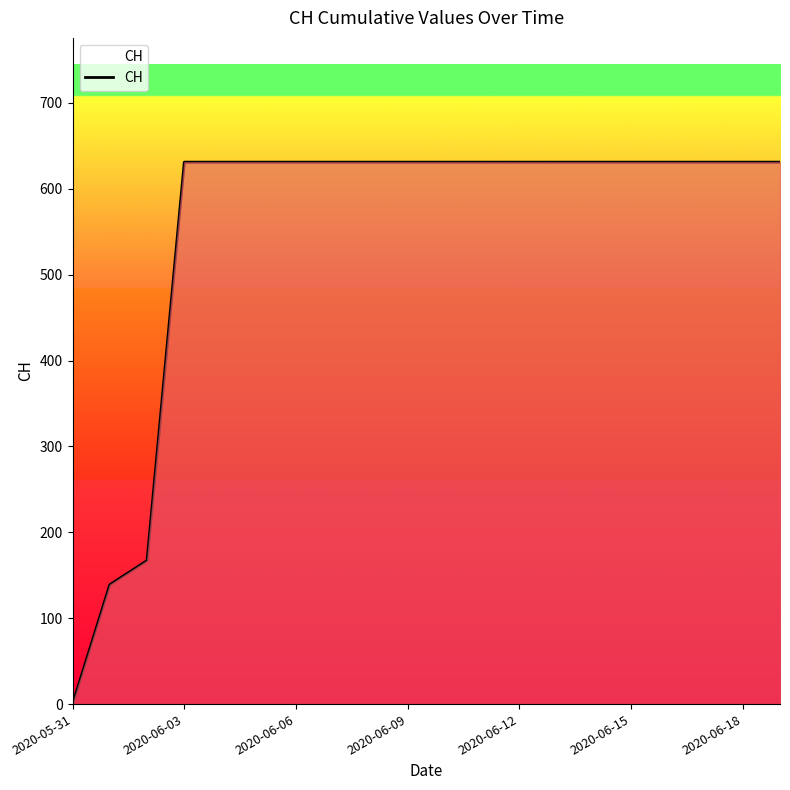

What is the difference between the maximum and minimum values?

631